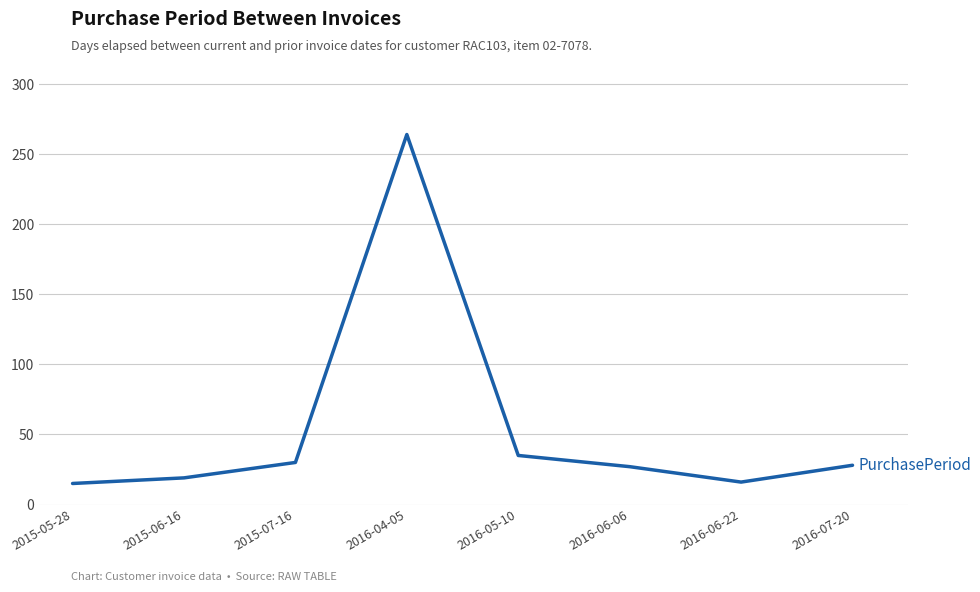

What position from the right is 2016-07-20?

1